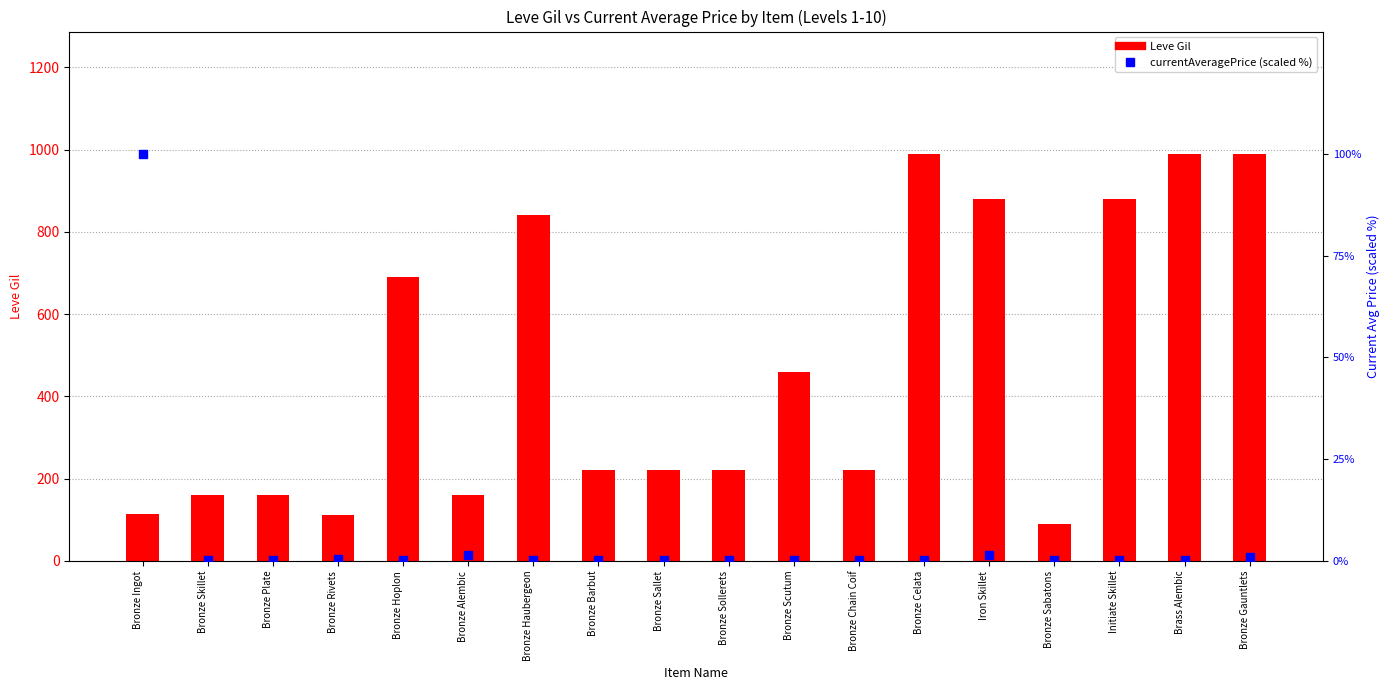

Which series contains the highest Y value?

Leve Gil